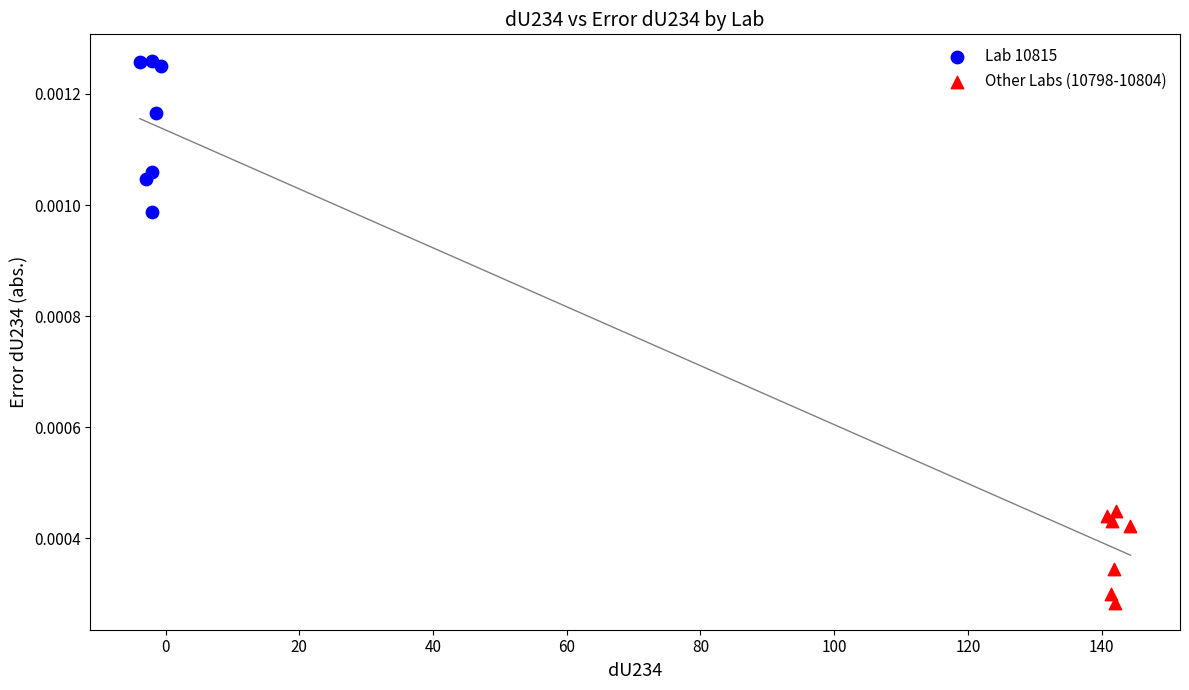

Which series reaches the minimum Y coordinate?

Other Labs (10798-10804)